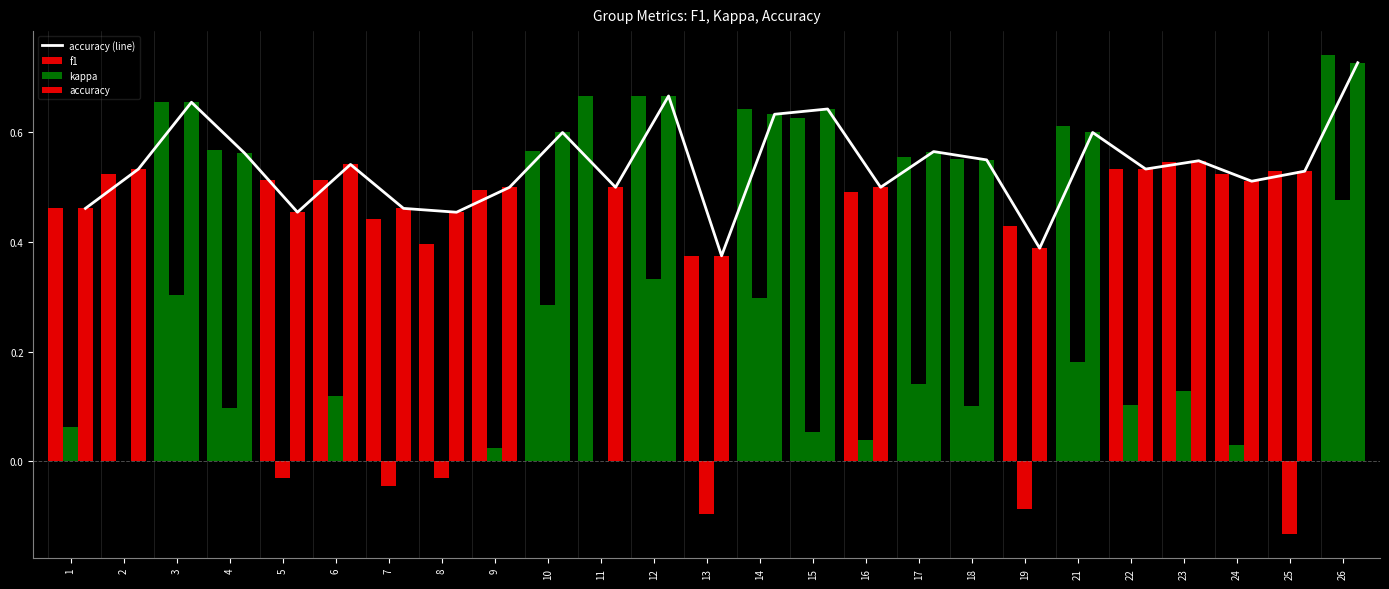

Count the number of categories in the chart.

25